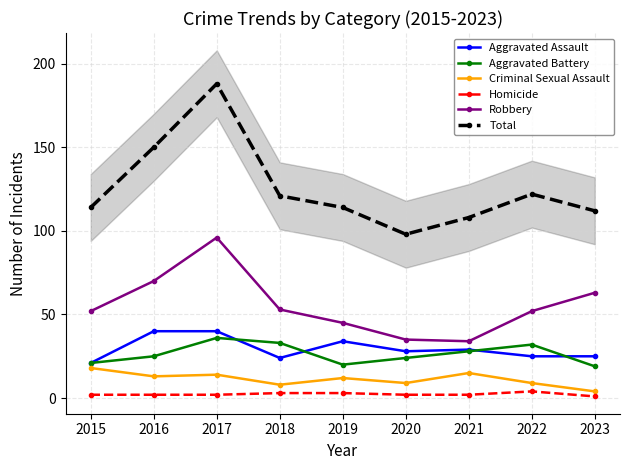

At which category does the chart reach its minimum across all series?

2023